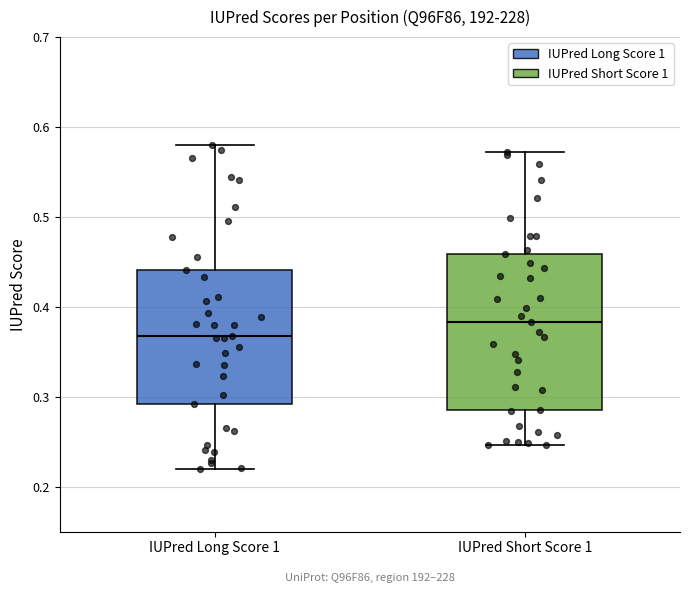

Which box is the tallest, from its lower edge to its upper edge?

IUPred Short Score 1